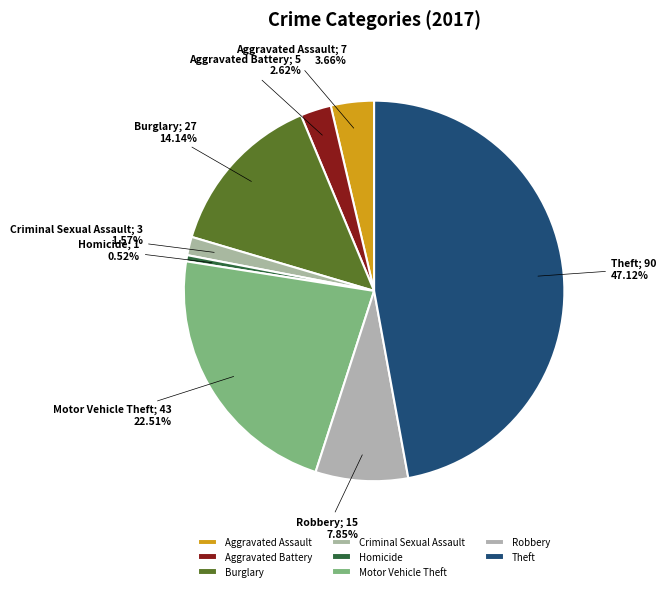

What percentage is the Theft slice, to the nearest percent?

47%